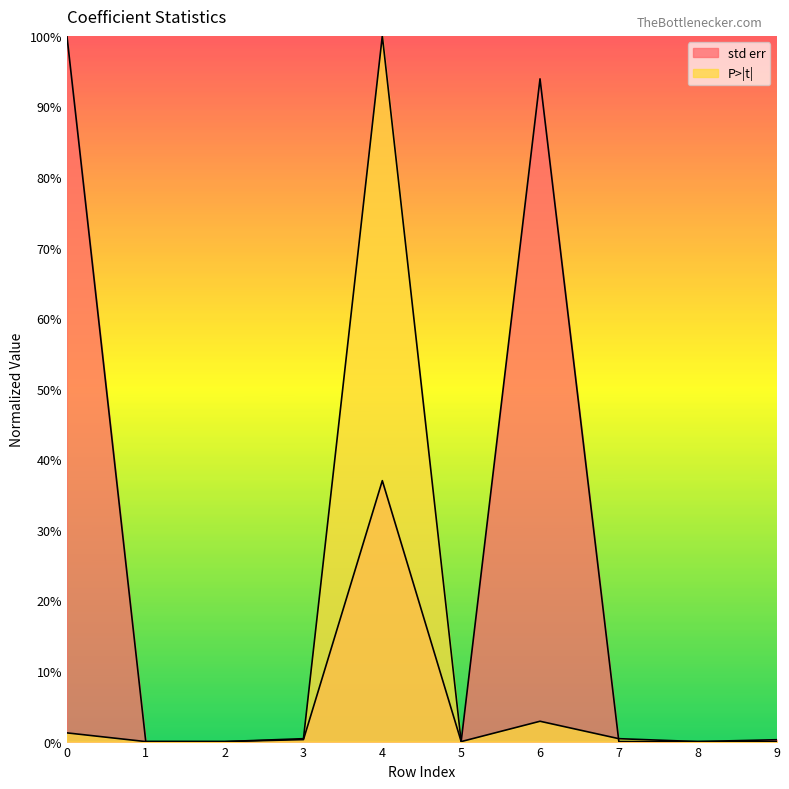

What is the average value of the P>|t| series?

0.1